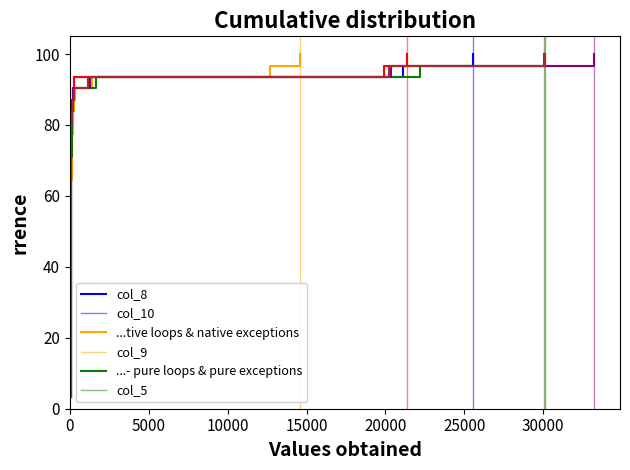

True or false: col_5 and 925d055 -- native loops & native exceptions intersect in this chart.

False